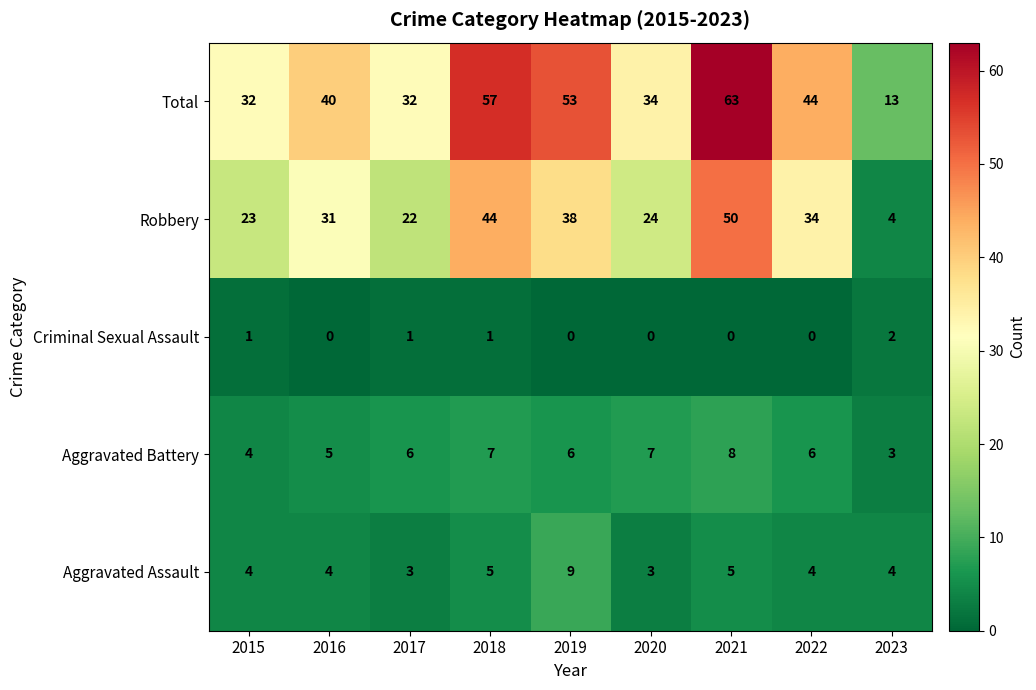

The Robbery series shows 31 at 2016. True or false?

True